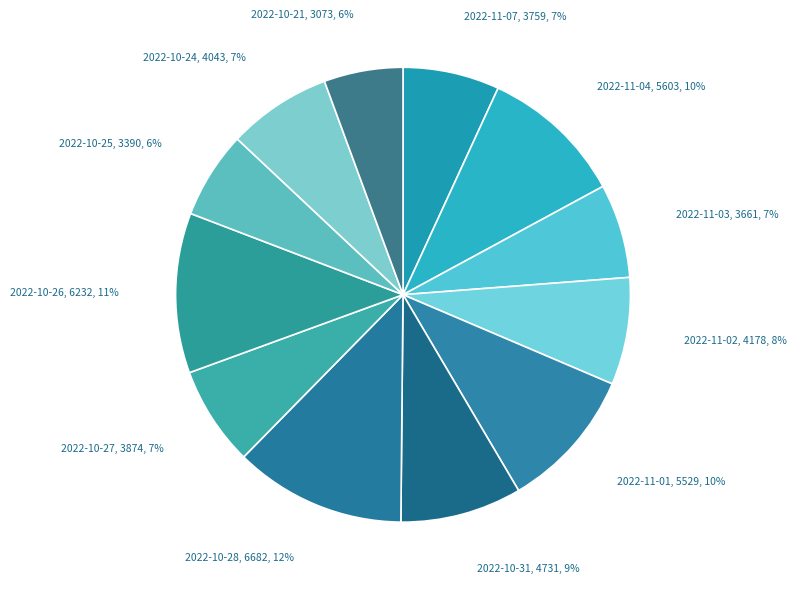

To the nearest percent, what is the average slice percentage?

8%